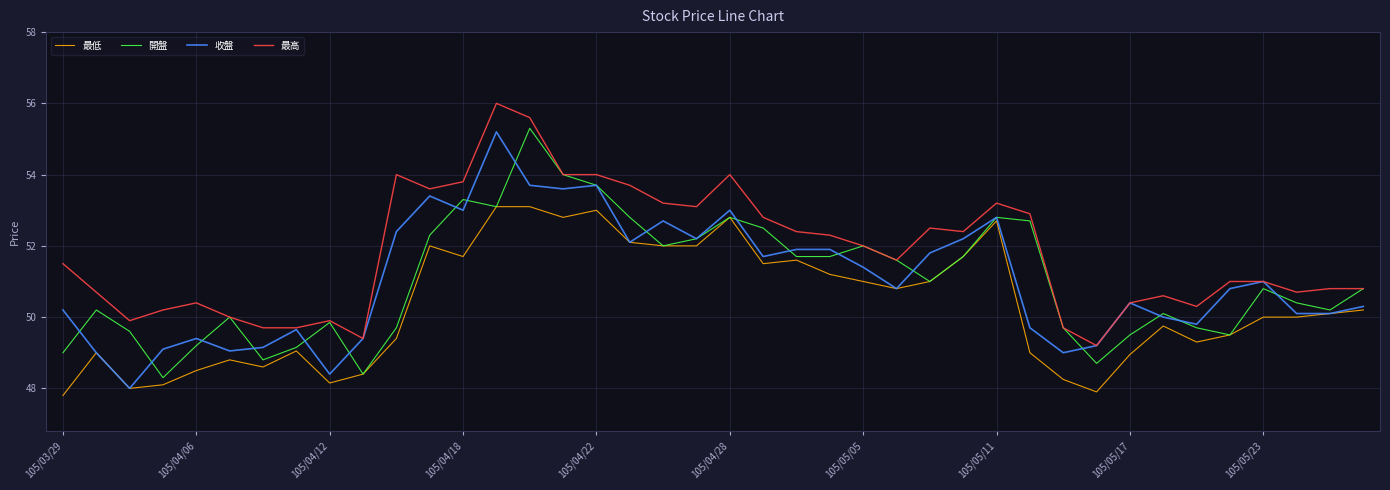

What is the minimum value shown in the chart?

47.8